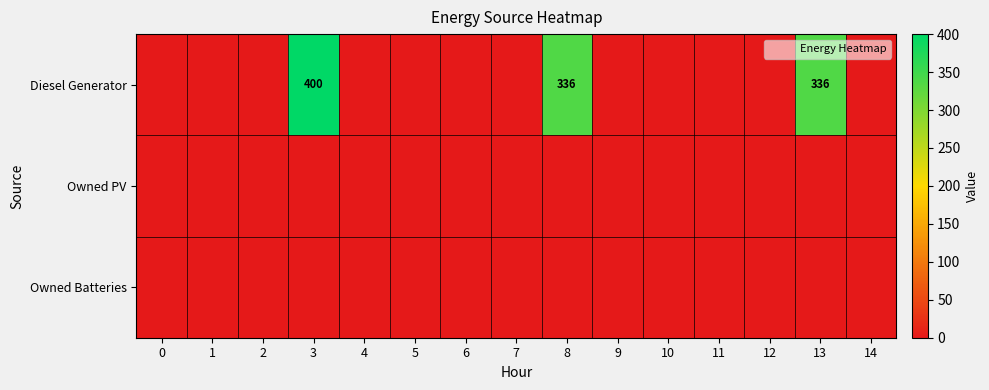

The value of Owned PV at 6 is 0. True or false?

True